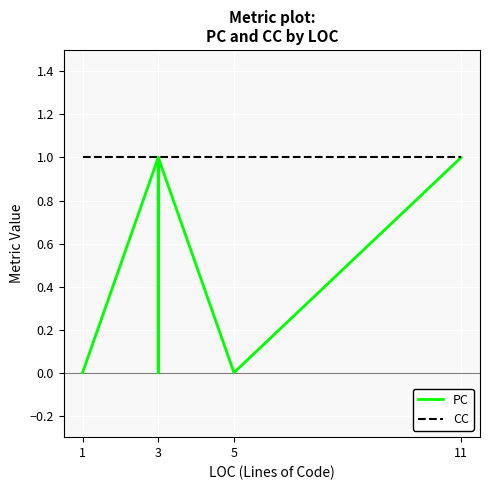

How many distinct data groups are displayed?

2